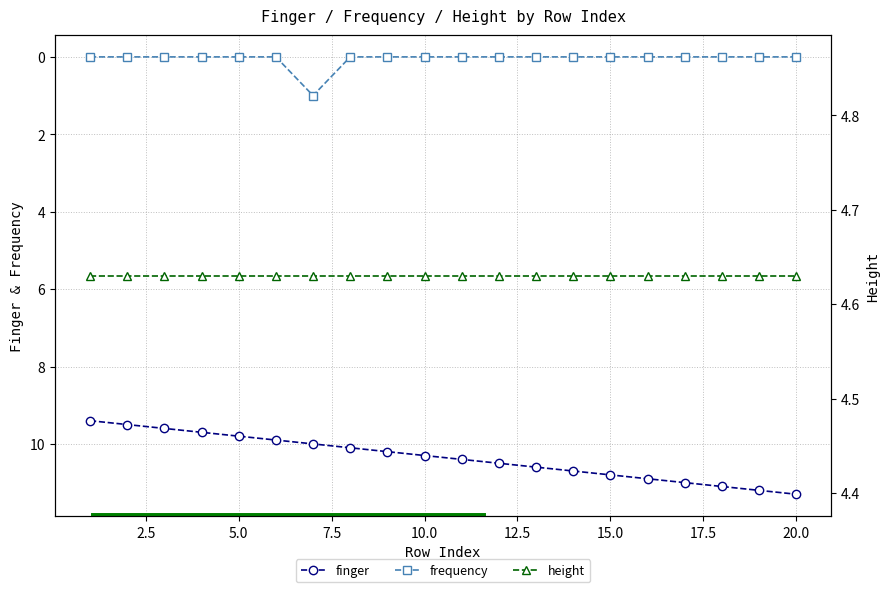

Rank the categories by frequency value from lowest to highest.

1, 2, 3, 4, 5, 6, 8, 9, 10, 11, 12, 13, 14, 15, 16, 17, 18, 19, 20, 7